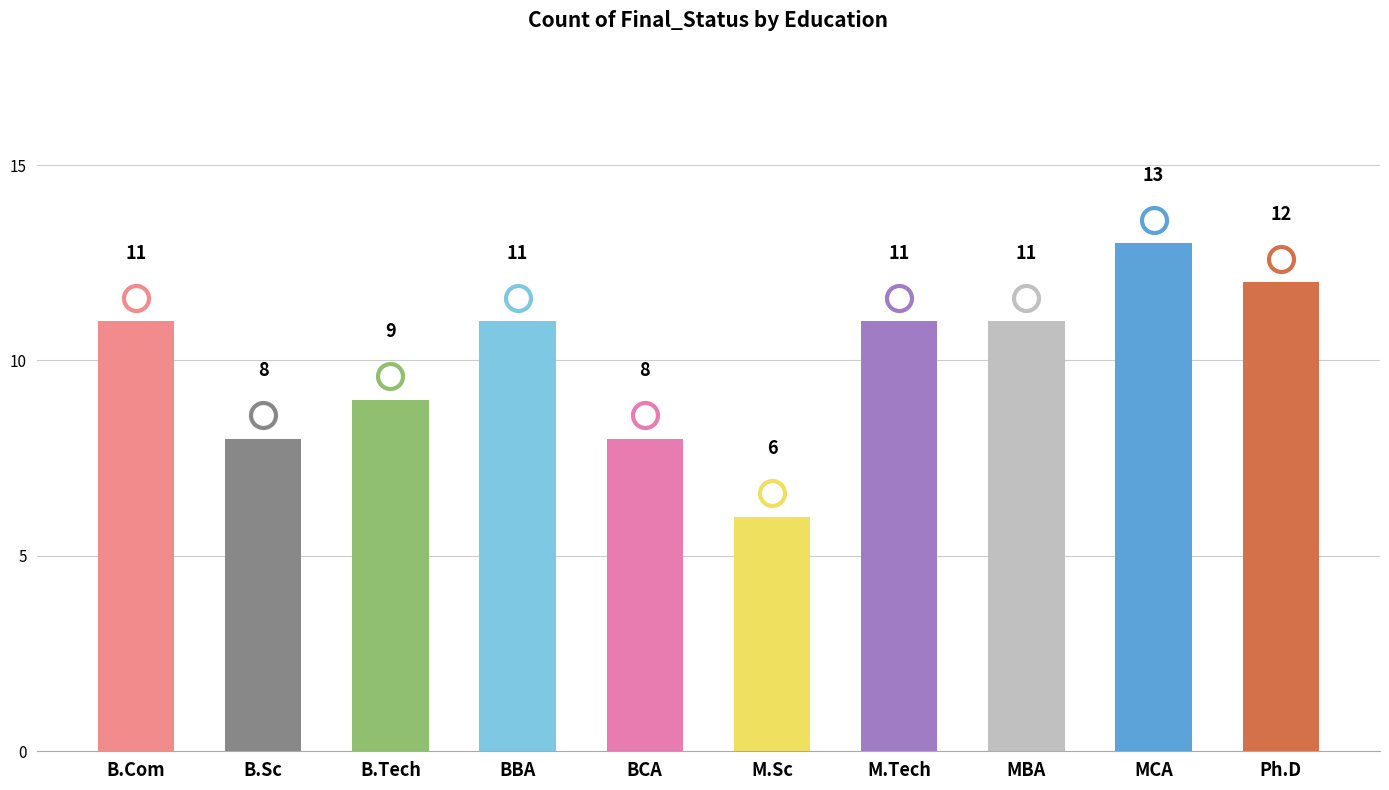

At which category does the chart reach its minimum across all series?

M.Sc